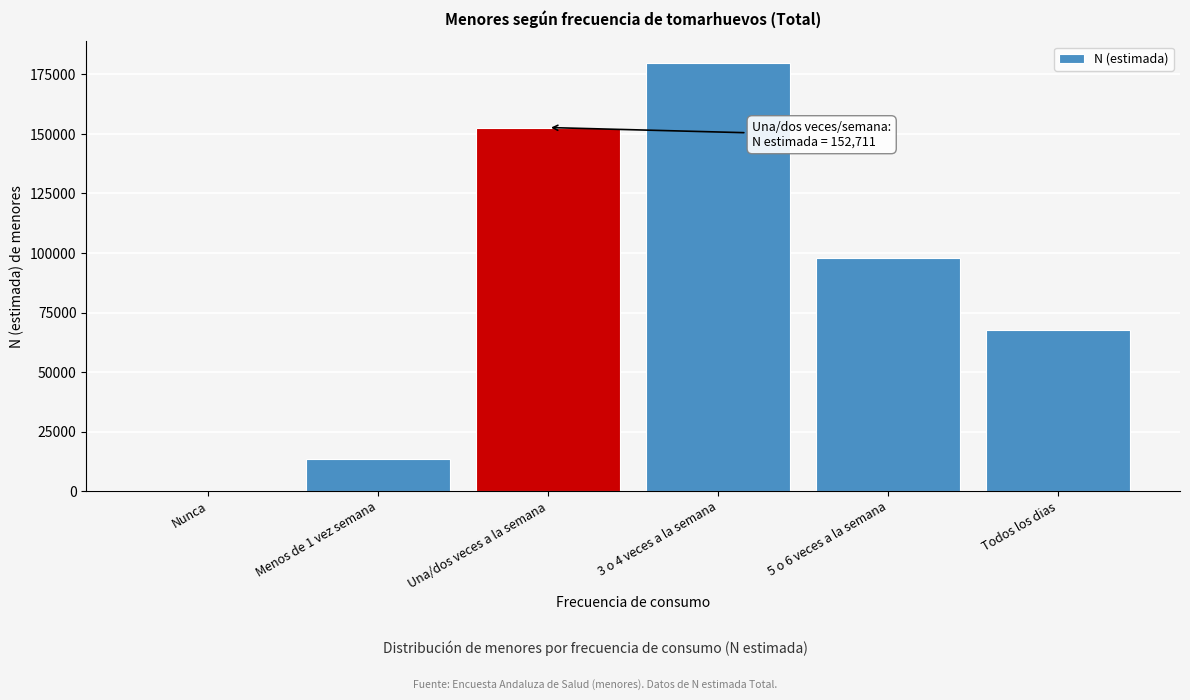

Reading left to right, extract all data points from this chart.

Nunca=0	Menos de 1 vez semana=13445	Una/dos veces a la semana=152711	3 o 4 veces a la semana=179950	5 o 6 veces a la semana=97807	Todos los dias=67830